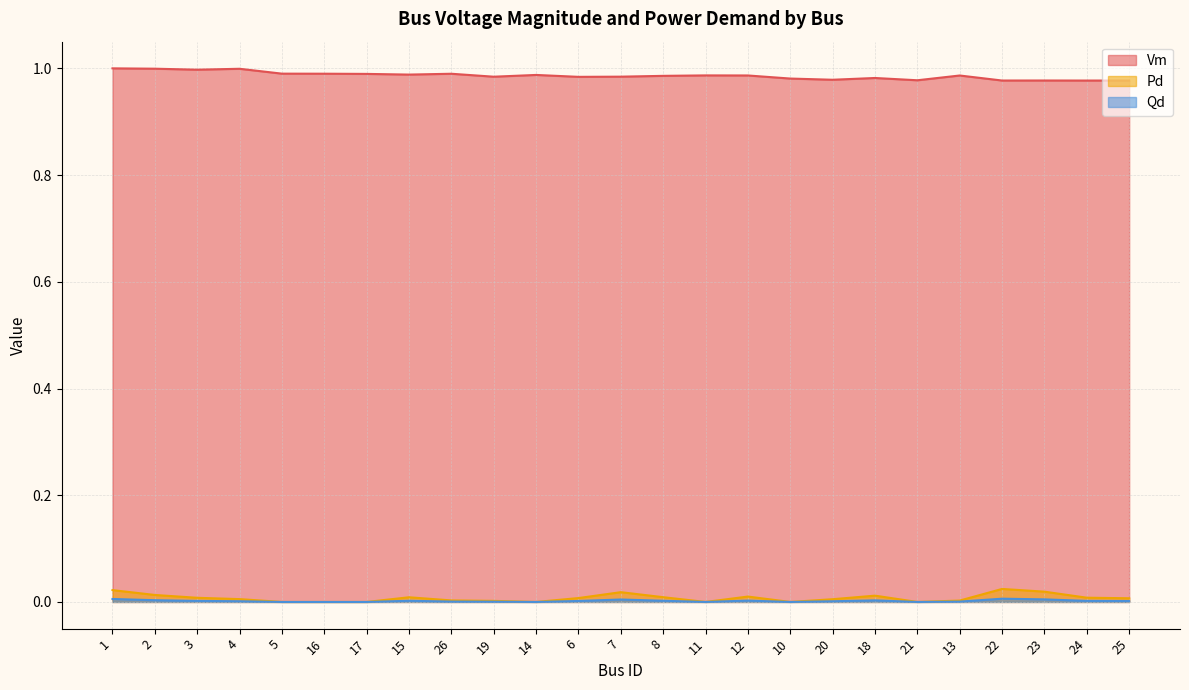

At which label does Pd reach its minimum?

5